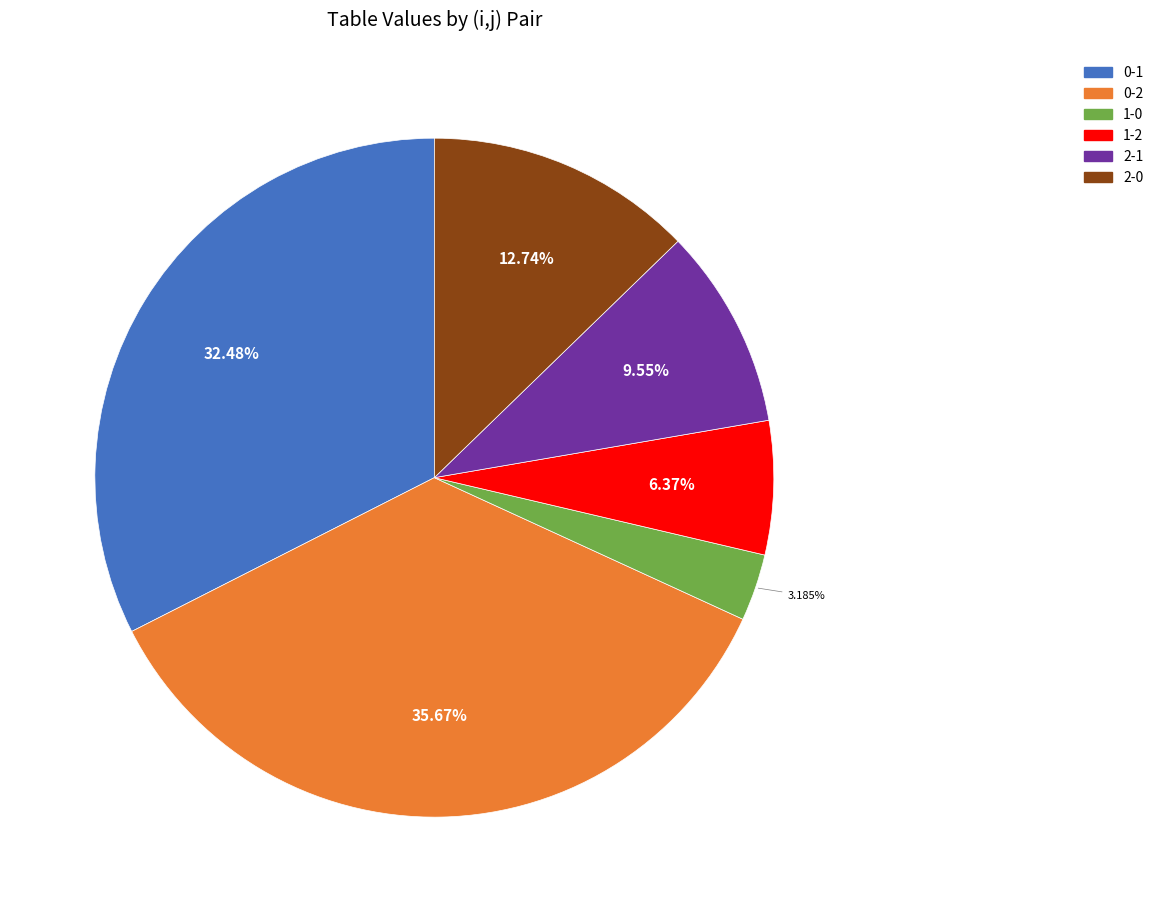

To the nearest percent, what percentage of the pie is 1-0?

3%